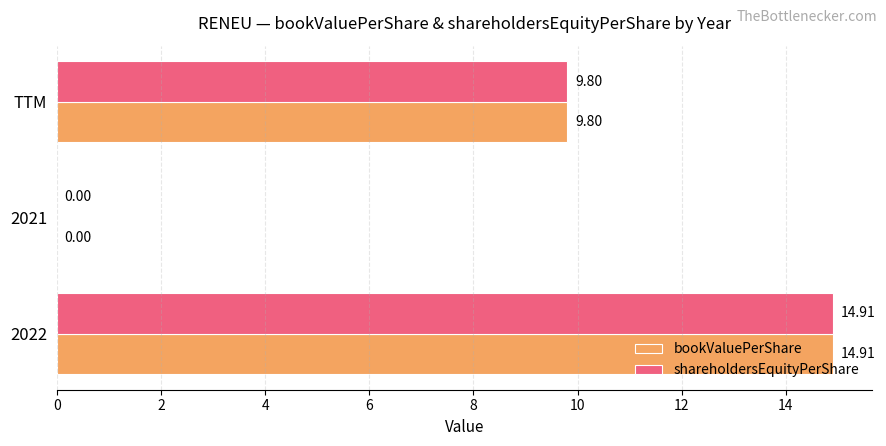

What is the sum of the shareholdersEquityPerShare values at TTM and 2021?

9.8